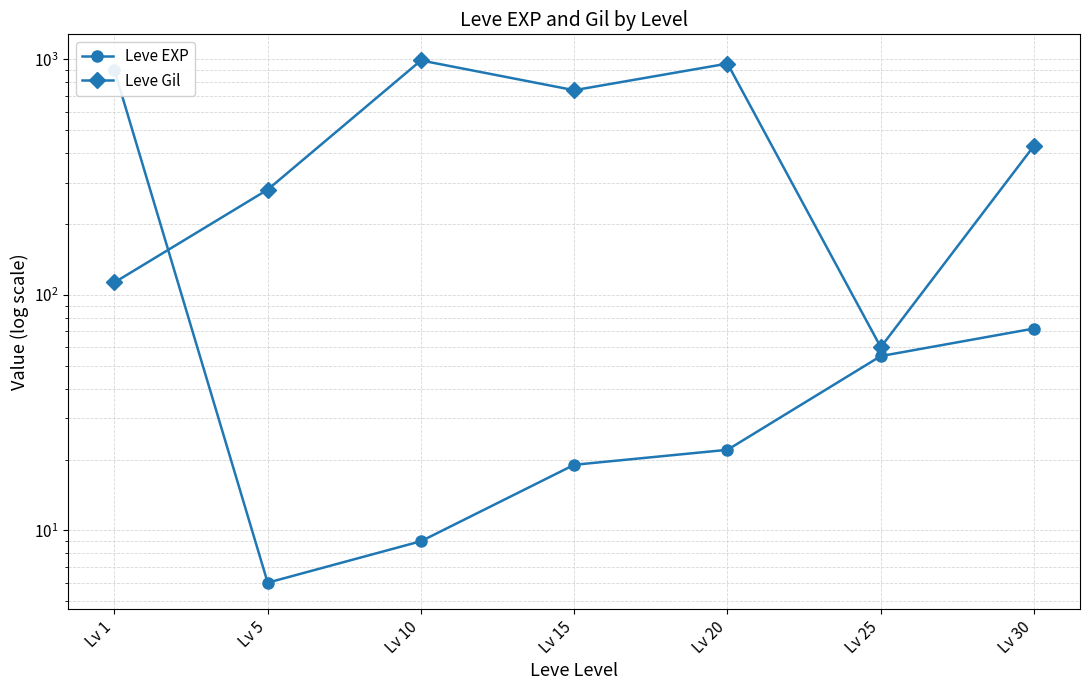

How many interior local valleys does the Leve EXP series have?

1